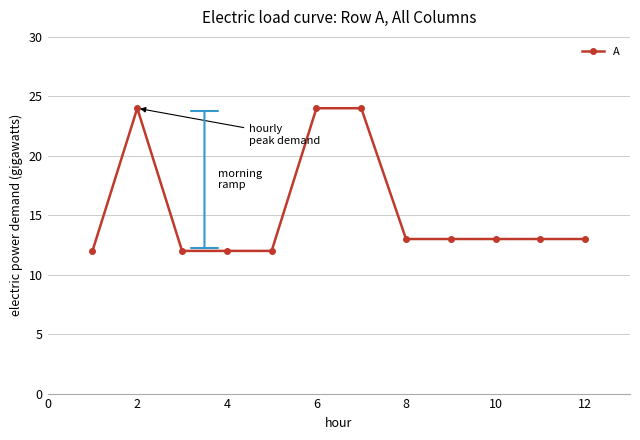

What is the greatest value displayed?

24